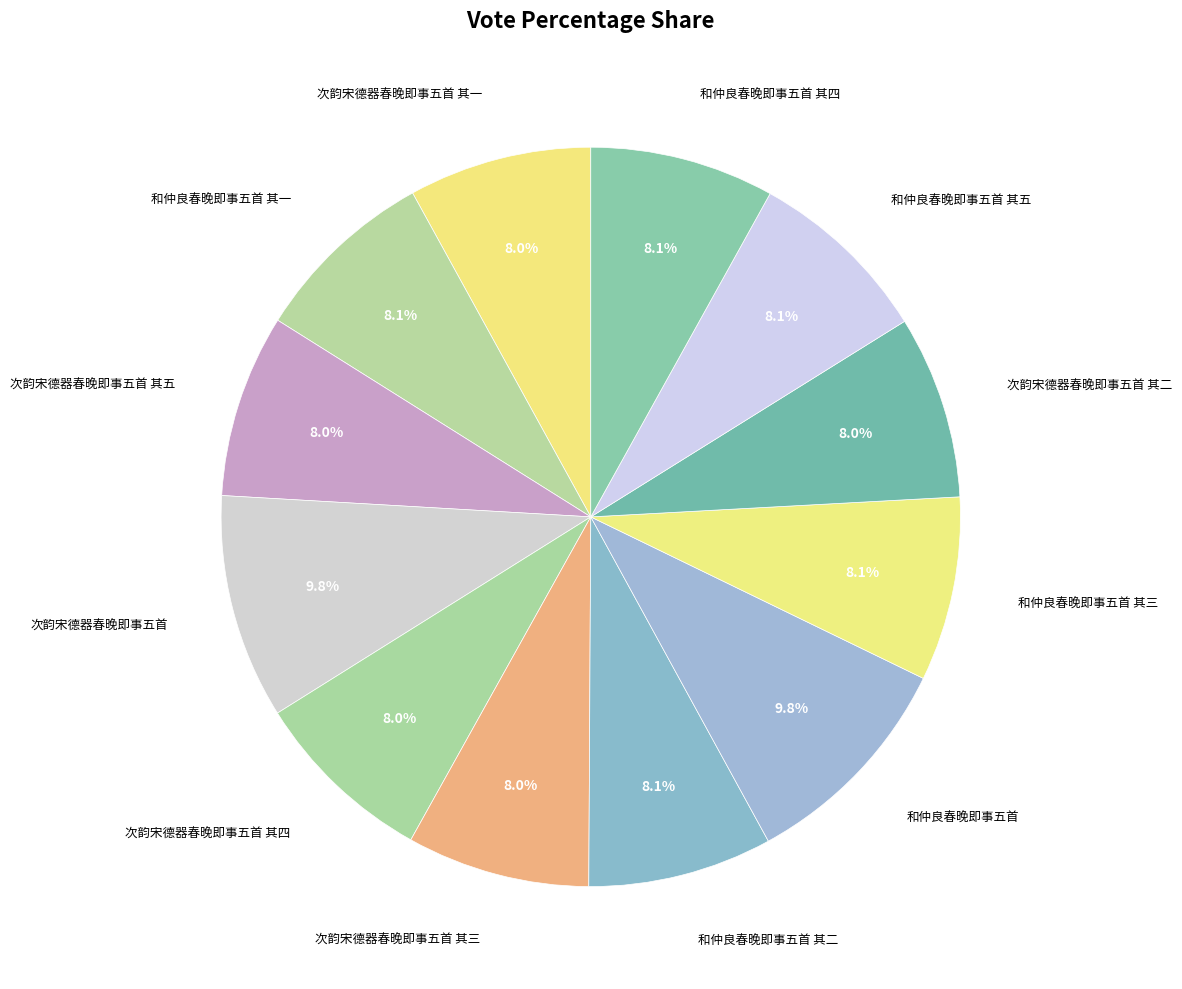

Is 次韵宋德器春晚即事五首 其三 the majority of the pie?

No